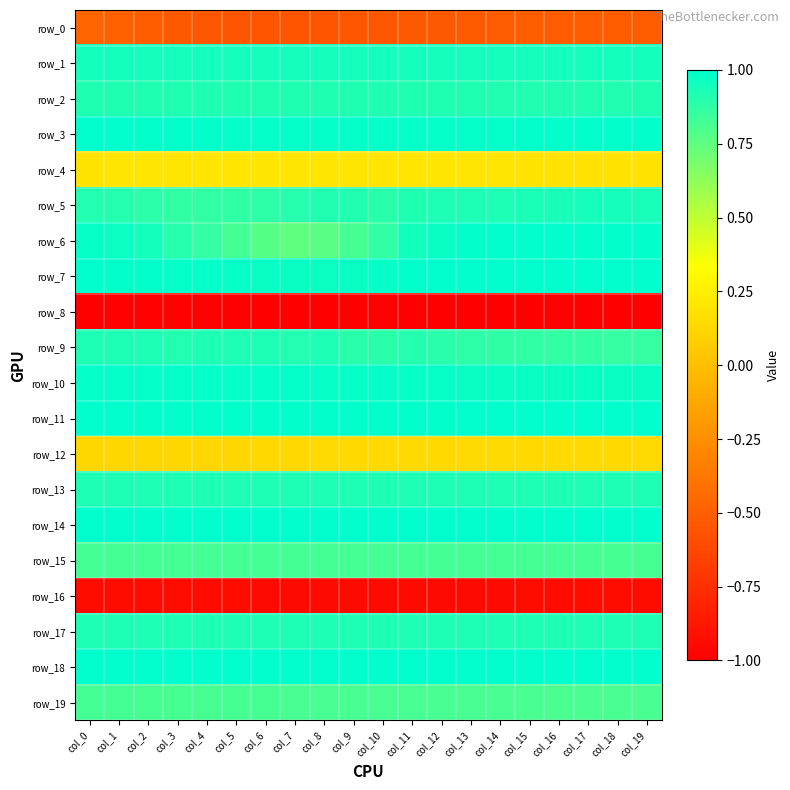

Reading left to right, transcribe all the data shown in this chart.

row_0: col_0=-0.5	col_1=-0.5	col_2=-0.5	col_3=-0.5	col_4=-0.5	col_5=-0.6	col_6=-0.6	col_7=-0.6	col_8=-0.6	col_9=-0.5	col_10=-0.5	col_11=-0.5	col_12=-0.5	col_13=-0.5	col_14=-0.5	col_15=-0.5	col_16=-0.5	col_17=-0.5	col_18=-0.5	col_19=-0.5
row_1: col_0=0.9	col_1=0.9	col_2=0.9	col_3=0.9	col_4=0.9	col_5=0.9	col_6=0.9	col_7=0.9	col_8=0.9	col_9=0.9	col_10=0.9	col_11=0.9	col_12=0.9	col_13=0.9	col_14=0.9	col_15=0.9	col_16=0.9	col_17=0.9	col_18=0.9	col_19=0.9
row_2: col_0=0.9	col_1=0.9	col_2=0.9	col_3=0.9	col_4=0.9	col_5=0.9	col_6=0.9	col_7=0.9	col_8=0.9	col_9=0.9	col_10=0.9	col_11=0.9	col_12=0.9	col_13=0.9	col_14=0.9	col_15=0.9	col_16=0.9	col_17=0.9	col_18=0.9	col_19=0.9
row_3: col_0=1.0	col_1=1.0	col_2=1.0	col_3=1.0	col_4=1.0	col_5=1.0	col_6=1.0	col_7=1.0	col_8=1.0	col_9=1.0	col_10=1.0	col_11=1.0	col_12=1.0	col_13=1.0	col_14=1.0	col_15=1.0	col_16=1.0	col_17=1.0	col_18=1.0	col_19=1.0
row_4: col_0=0.2	col_1=0.2	col_2=0.2	col_3=0.2	col_4=0.2	col_5=0.2	col_6=0.2	col_7=0.2	col_8=0.2	col_9=0.2	col_10=0.2	col_11=0.2	col_12=0.2	col_13=0.2	col_14=0.2	col_15=0.2	col_16=0.2	col_17=0.2	col_18=0.2	col_19=0.2
row_5: col_0=0.9	col_1=0.9	col_2=0.9	col_3=0.9	col_4=0.9	col_5=0.9	col_6=0.9	col_7=0.9	col_8=0.9	col_9=0.9	col_10=0.9	col_11=0.9	col_12=0.9	col_13=0.9	col_14=0.9	col_15=0.9	col_16=0.9	col_17=0.9	col_18=0.9	col_19=0.9
row_6: col_0=1.0	col_1=1.0	col_2=0.9	col_3=0.9	col_4=0.9	col_5=0.8	col_6=0.8	col_7=0.7	col_8=0.8	col_9=0.8	col_10=0.9	col_11=1.0	col_12=1.0	col_13=1.0	col_14=1.0	col_15=1.0	col_16=1.0	col_17=1.0	col_18=1.0	col_19=1.0
row_7: col_0=1.0	col_1=1.0	col_2=1.0	col_3=1.0	col_4=1.0	col_5=1.0	col_6=1.0	col_7=1.0	col_8=1.0	col_9=1.0	col_10=1.0	col_11=1.0	col_12=1.0	col_13=1.0	col_14=1.0	col_15=1.0	col_16=1.0	col_17=1.0	col_18=1.0	col_19=1.0
row_8: col_0=-1.0	col_1=-1.0	col_2=-1.0	col_3=-1.0	col_4=-1.0	col_5=-1.0	col_6=-1.0	col_7=-1.0	col_8=-1.0	col_9=-1.0	col_10=-1.0	col_11=-1.0	col_12=-1.0	col_13=-1.0	col_14=-1.0	col_15=-1.0	col_16=-1.0	col_17=-1.0	col_18=-1.0	col_19=-1.0
row_9: col_0=0.9	col_1=0.9	col_2=0.9	col_3=0.9	col_4=0.9	col_5=0.9	col_6=0.9	col_7=0.9	col_8=0.9	col_9=0.9	col_10=0.9	col_11=0.9	col_12=0.9	col_13=0.9	col_14=0.9	col_15=0.9	col_16=0.9	col_17=0.9	col_18=0.9	col_19=0.9
row_10: col_0=1.0	col_1=1.0	col_2=1.0	col_3=1.0	col_4=1.0	col_5=1.0	col_6=1.0	col_7=1.0	col_8=1.0	col_9=1.0	col_10=1.0	col_11=1.0	col_12=1.0	col_13=1.0	col_14=1.0	col_15=1.0	col_16=1.0	col_17=1.0	col_18=1.0	col_19=1.0
row_11: col_0=1.0	col_1=1.0	col_2=1.0	col_3=1.0	col_4=1.0	col_5=1.0	col_6=1.0	col_7=1.0	col_8=1.0	col_9=1.0	col_10=1.0	col_11=1.0	col_12=1.0	col_13=1.0	col_14=1.0	col_15=1.0	col_16=1.0	col_17=1.0	col_18=1.0	col_19=1.0
row_12: col_0=0.1	col_1=0.1	col_2=0.1	col_3=0.1	col_4=0.1	col_5=0.1	col_6=0.1	col_7=0.1	col_8=0.1	col_9=0.1	col_10=0.1	col_11=0.1	col_12=0.1	col_13=0.1	col_14=0.1	col_15=0.1	col_16=0.1	col_17=0.1	col_18=0.1	col_19=0.1
row_13: col_0=0.9	col_1=0.9	col_2=0.9	col_3=0.9	col_4=0.9	col_5=0.9	col_6=0.9	col_7=0.9	col_8=0.9	col_9=0.9	col_10=0.9	col_11=0.9	col_12=0.9	col_13=0.9	col_14=0.9	col_15=0.9	col_16=0.9	col_17=0.9	col_18=0.9	col_19=0.9
row_14: col_0=1.0	col_1=1.0	col_2=1.0	col_3=1.0	col_4=1.0	col_5=1.0	col_6=1.0	col_7=1.0	col_8=1.0	col_9=1.0	col_10=1.0	col_11=1.0	col_12=1.0	col_13=1.0	col_14=1.0	col_15=1.0	col_16=1.0	col_17=1.0	col_18=1.0	col_19=1.0
row_15: col_0=0.8	col_1=0.8	col_2=0.8	col_3=0.8	col_4=0.8	col_5=0.8	col_6=0.8	col_7=0.8	col_8=0.8	col_9=0.8	col_10=0.8	col_11=0.8	col_12=0.8	col_13=0.8	col_14=0.8	col_15=0.8	col_16=0.8	col_17=0.8	col_18=0.8	col_19=0.8
row_16: col_0=-0.9	col_1=-0.9	col_2=-0.9	col_3=-0.9	col_4=-0.9	col_5=-0.9	col_6=-0.9	col_7=-0.9	col_8=-0.9	col_9=-0.9	col_10=-0.9	col_11=-0.9	col_12=-0.9	col_13=-0.9	col_14=-0.9	col_15=-0.9	col_16=-0.9	col_17=-0.9	col_18=-0.9	col_19=-0.9
row_17: col_0=0.9	col_1=0.9	col_2=0.9	col_3=0.9	col_4=0.9	col_5=0.9	col_6=0.9	col_7=0.9	col_8=0.9	col_9=0.9	col_10=0.9	col_11=0.9	col_12=0.9	col_13=0.9	col_14=0.9	col_15=0.9	col_16=0.9	col_17=0.9	col_18=0.9	col_19=0.9
row_18: col_0=1.0	col_1=1.0	col_2=1.0	col_3=1.0	col_4=1.0	col_5=1.0	col_6=1.0	col_7=1.0	col_8=1.0	col_9=1.0	col_10=1.0	col_11=1.0	col_12=1.0	col_13=1.0	col_14=1.0	col_15=1.0	col_16=1.0	col_17=1.0	col_18=1.0	col_19=1.0
row_19: col_0=0.8	col_1=0.8	col_2=0.8	col_3=0.8	col_4=0.8	col_5=0.8	col_6=0.8	col_7=0.8	col_8=0.8	col_9=0.8	col_10=0.8	col_11=0.8	col_12=0.8	col_13=0.8	col_14=0.8	col_15=0.8	col_16=0.8	col_17=0.8	col_18=0.8	col_19=0.8